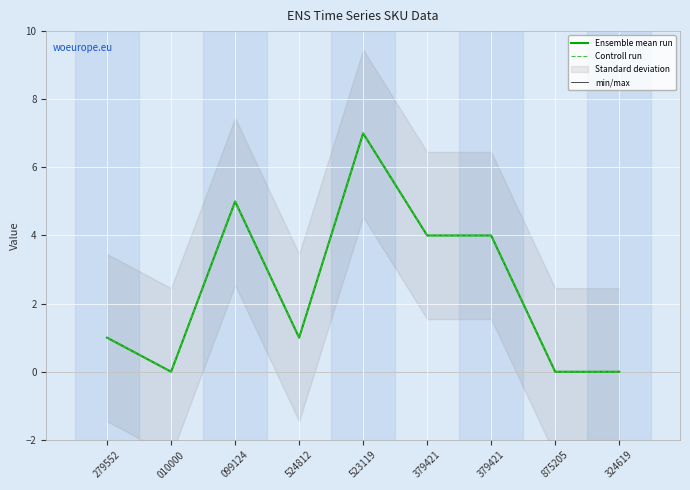

Which series has the largest range (max minus min)?

Ensemble mean run